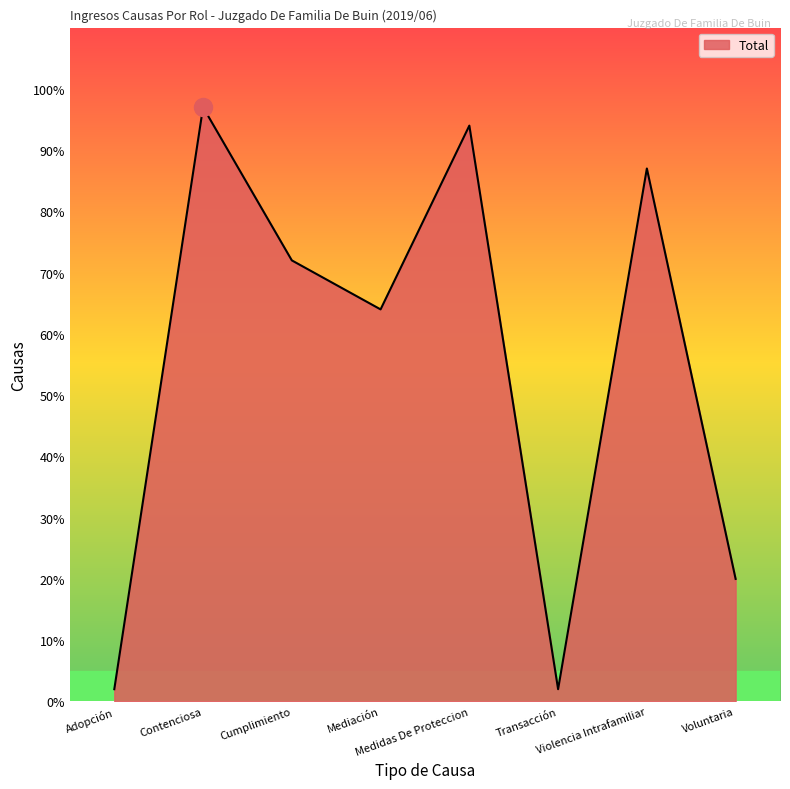

What is the difference between the maximum and minimum values?

95